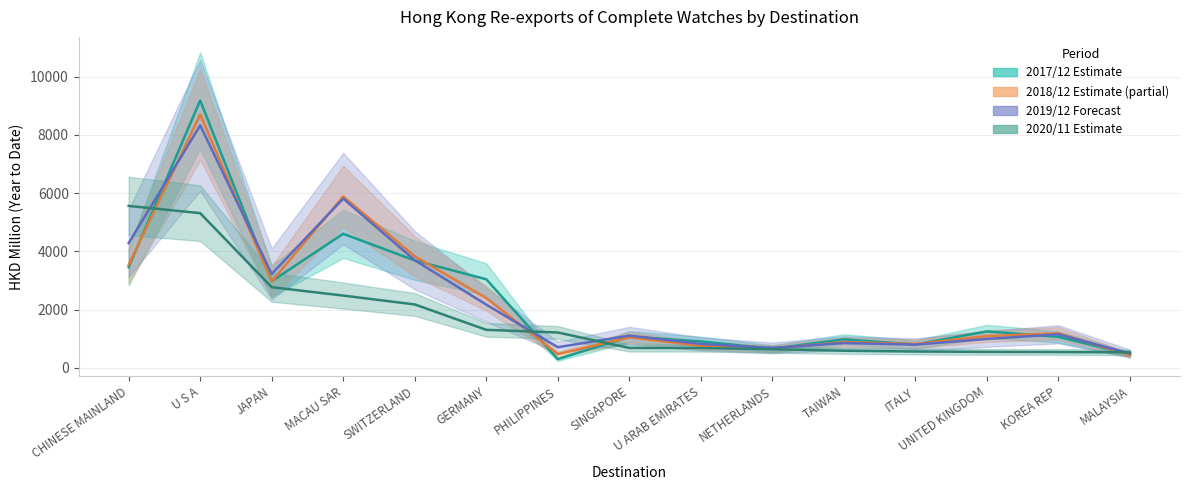

What is the smallest value displayed?

300.6